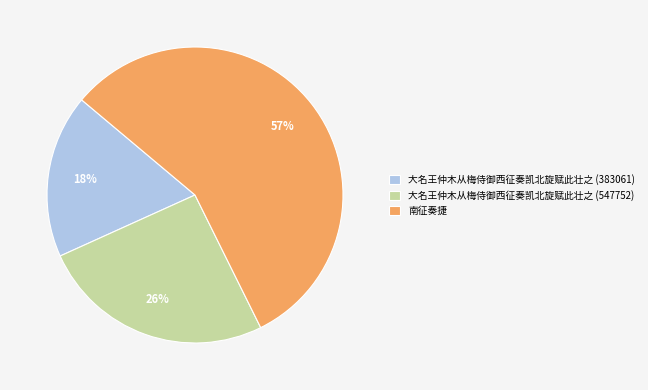

Combined, do 南征奏捷 and 大名王仲木从梅侍御西征奏凯北旋赋此壮之 (383061) account for over 50%?

Yes